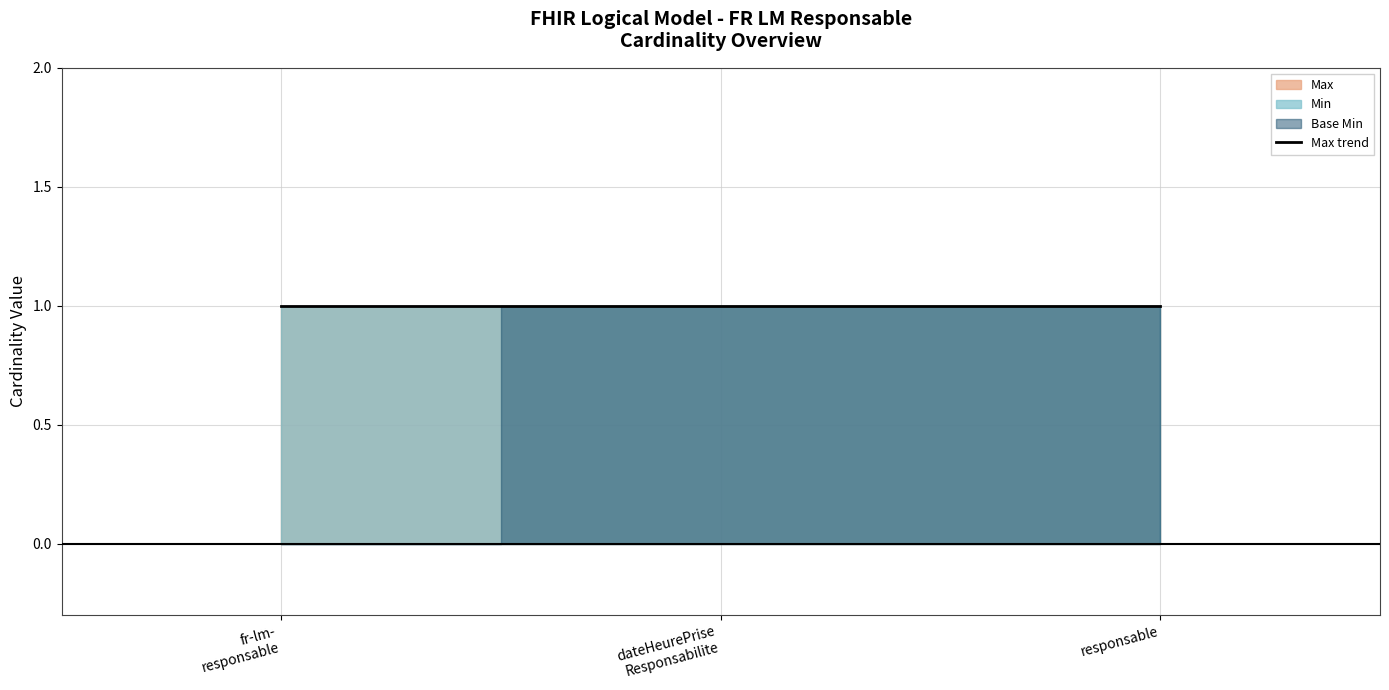

Is the value of Base Min at fr-lm-responsable.dateHeurePriseResponsabilite greater than the value of Max at fr-lm-responsable.dateHeurePriseResponsabilite?

No